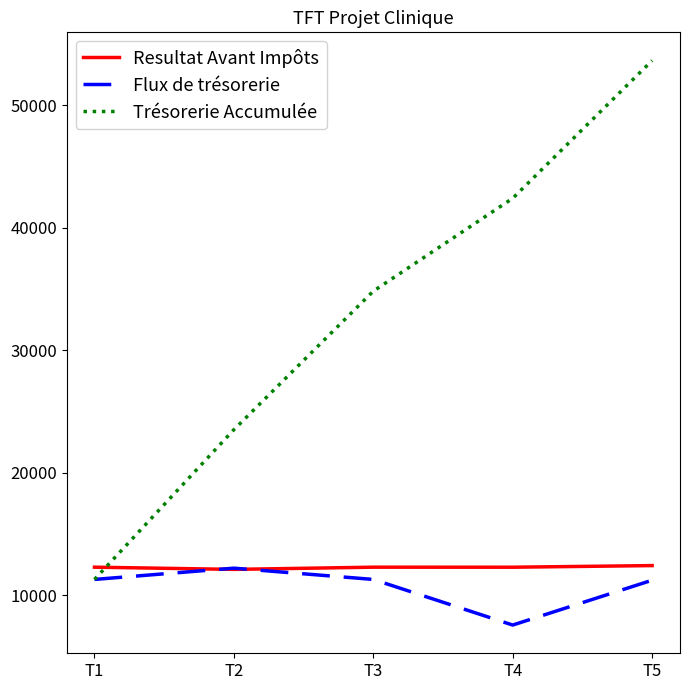

Is it true that Trésorerie Accumulée equals 42398.3 at T4?

True